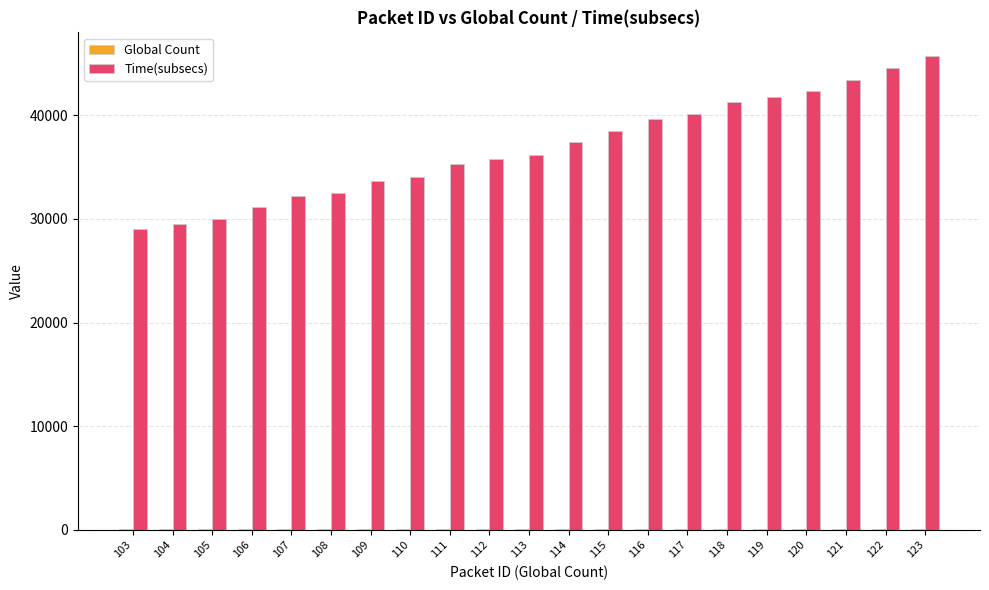

Which label corresponds to the largest value in the chart?

123